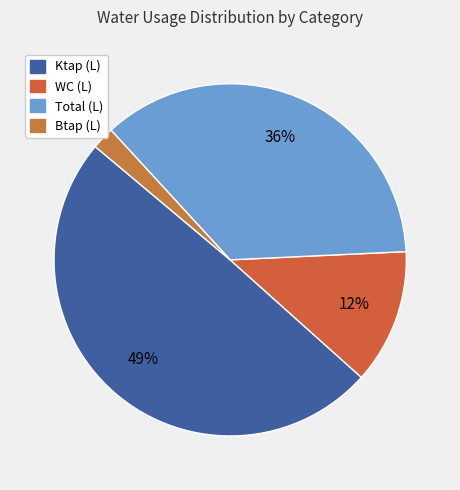

What is the largest slice in the pie chart?

Ktap (L)